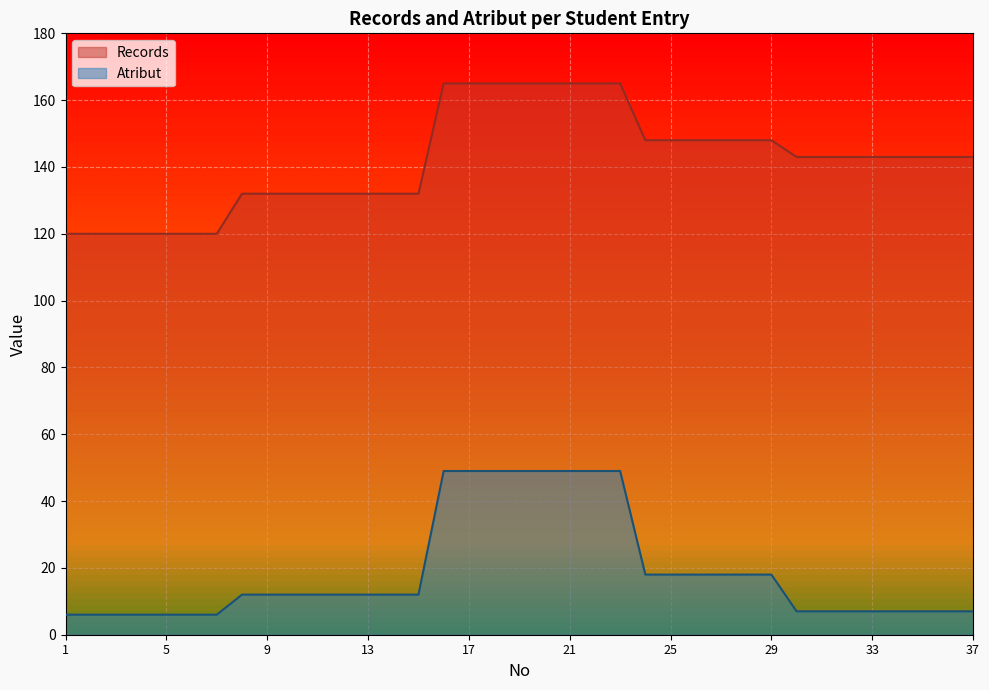

List the labels in order of Records value, largest first.

16, 17, 18, 19, 20, 21, 22, 23, 24, 25, 26, 27, 28, 29, 30, 31, 32, 33, 34, 35, 36, 37, 8, 9, 10, 11, 12, 13, 14, 15, 1, 2, 3, 4, 5, 6, 7